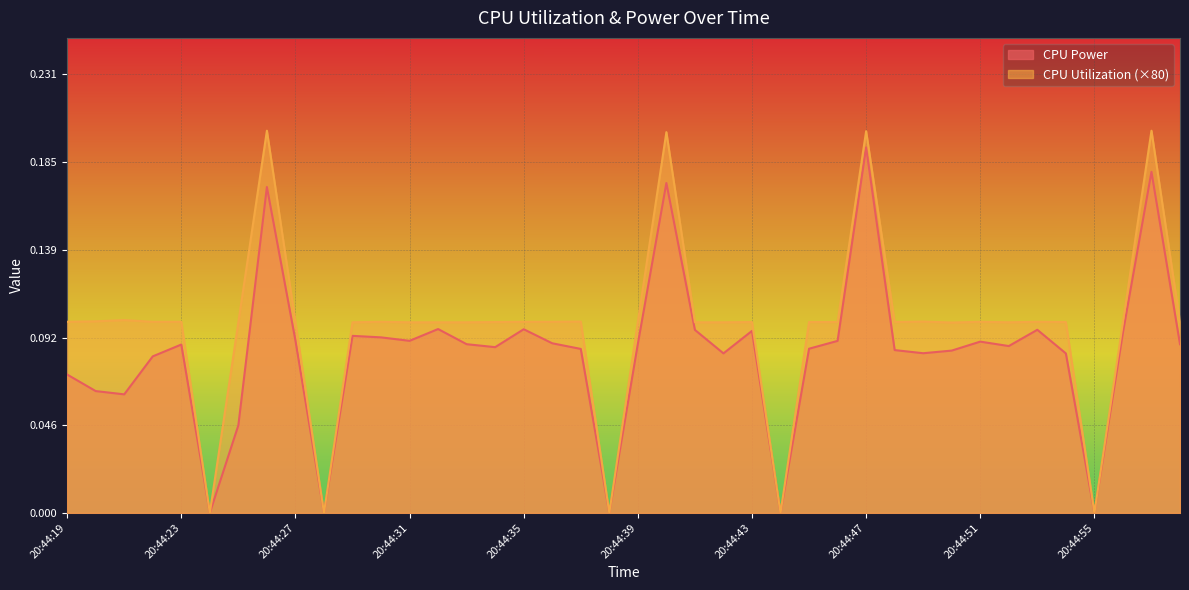

Which series has the largest total across all categories?

CPU Utilization (×80)